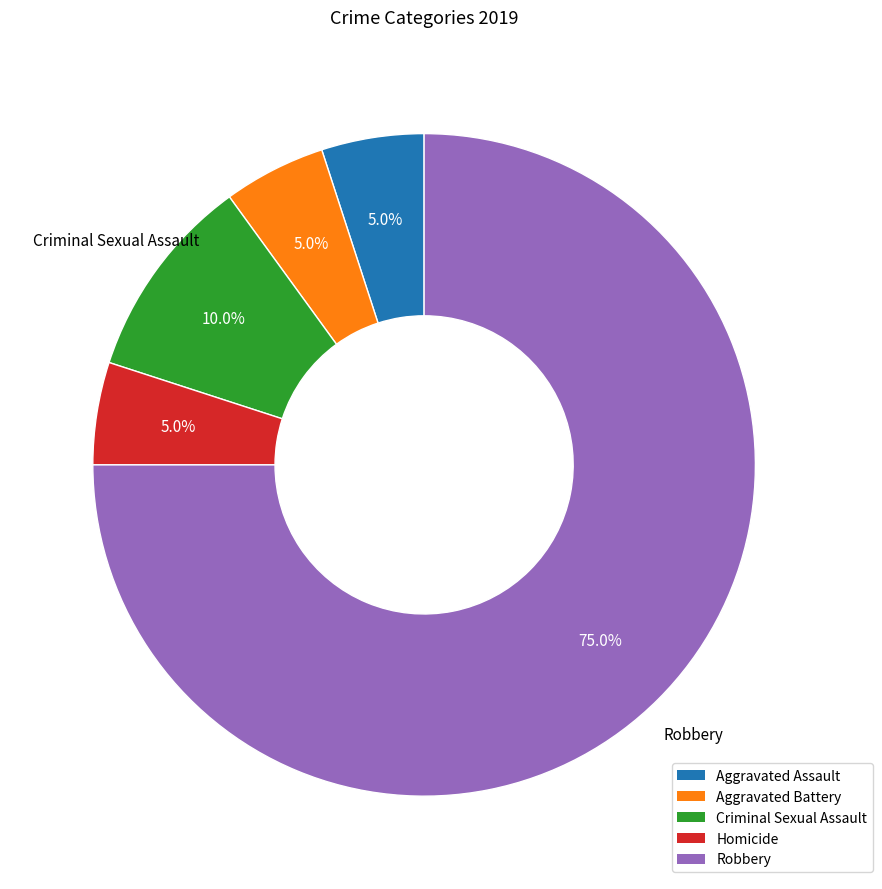

To the nearest percent, what is the average slice percentage?

20%